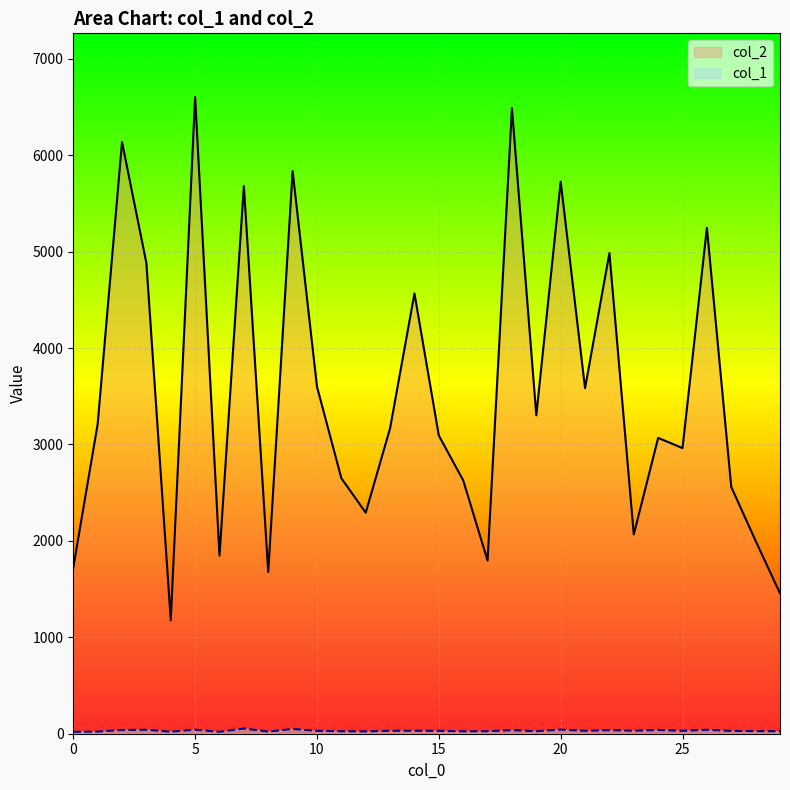

How many lines are shown in the chart?

2